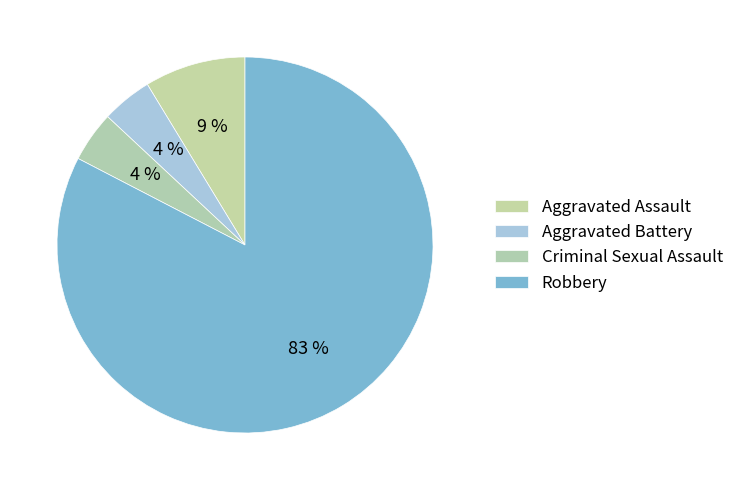

What percentage is the Aggravated Assault slice, to the nearest percent?

9%